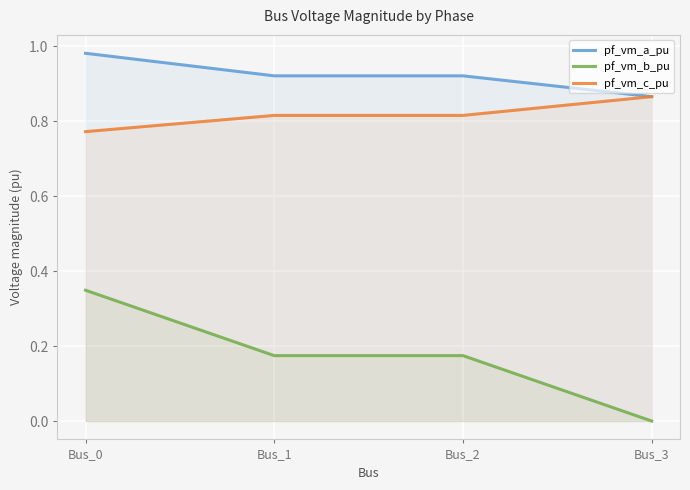

What is the difference between the pf_vm_b_pu values at Bus_2 and Bus_0?

0.2